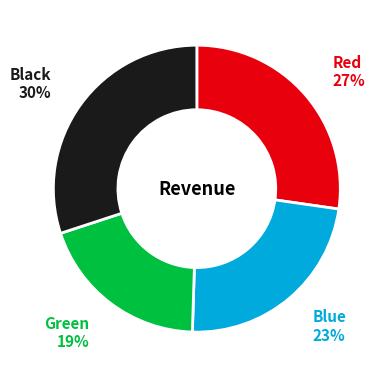

Which category has the biggest portion of the pie?

Black